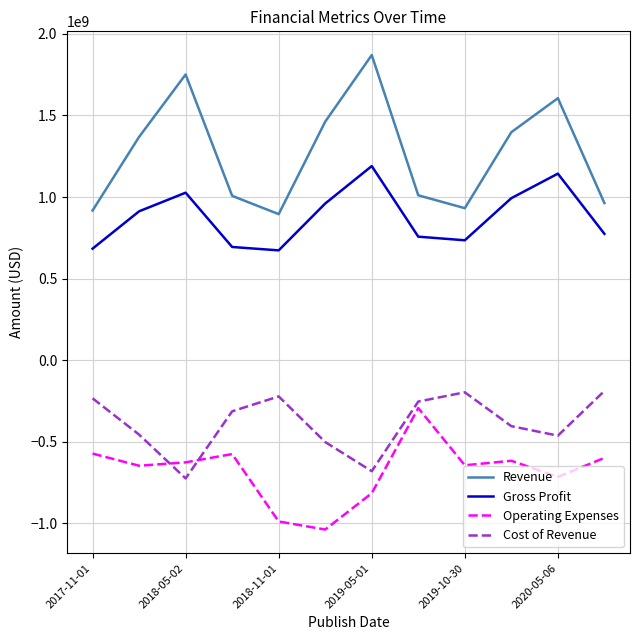

What are all the series names shown in the legend?

Revenue, Gross Profit, Operating Expenses, Cost of Revenue